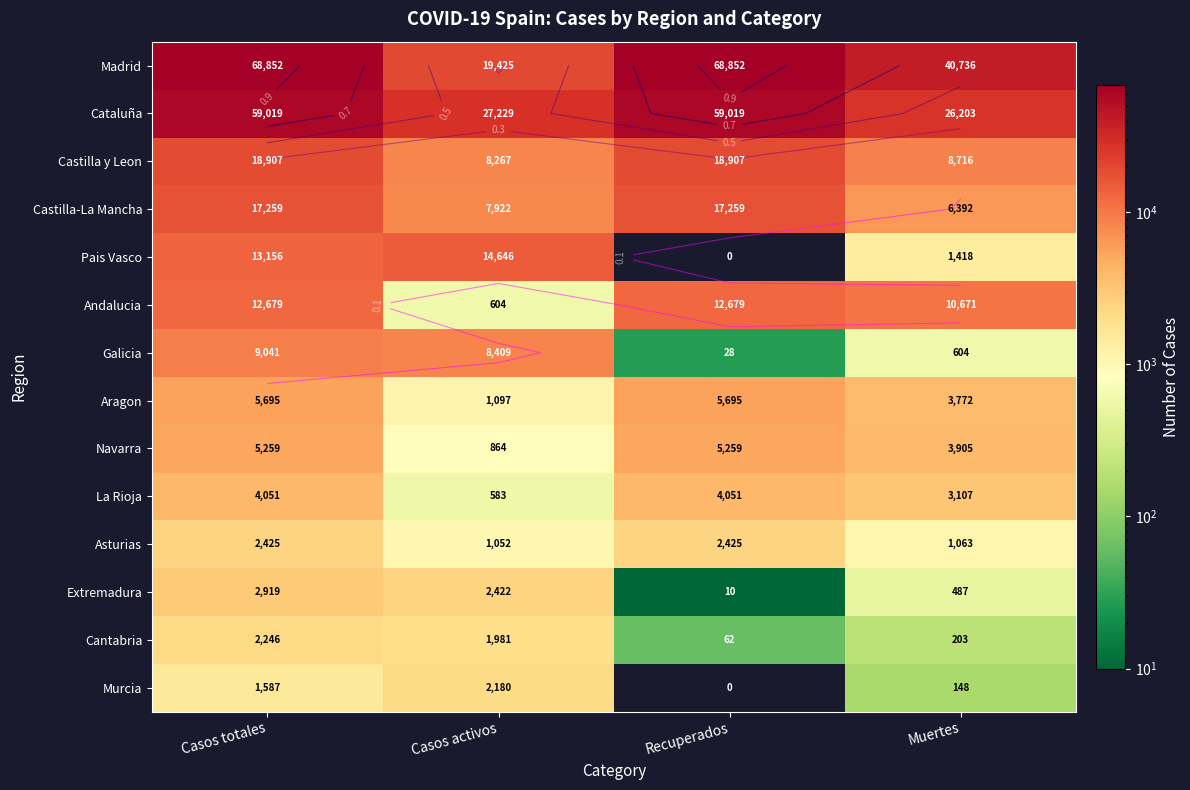

What is the sum of the Cantabria values at Muertes and Casos activos?

2184